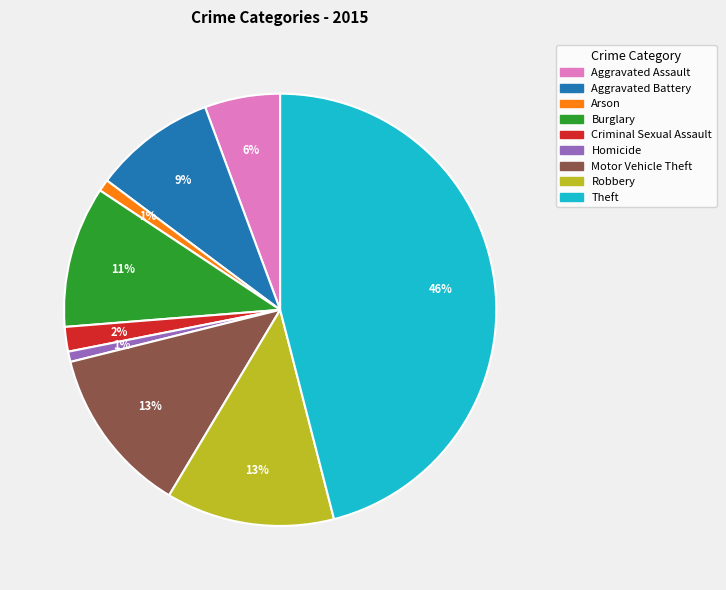

To the nearest percent, what is the difference between the Arson and Burglary slice percentages?

10%